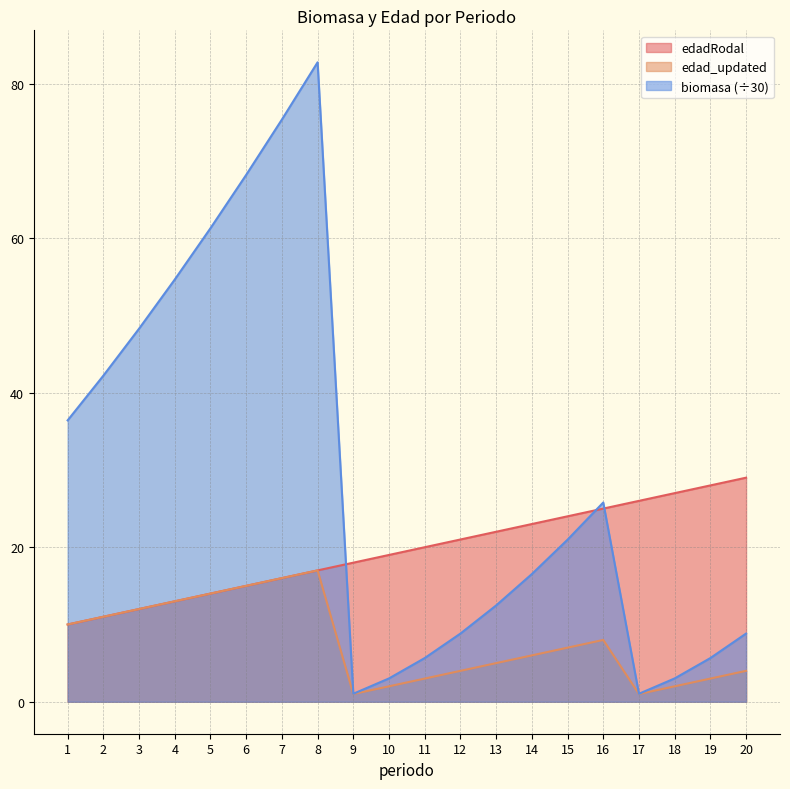

What value does the biomasa series have at 1?

36.4